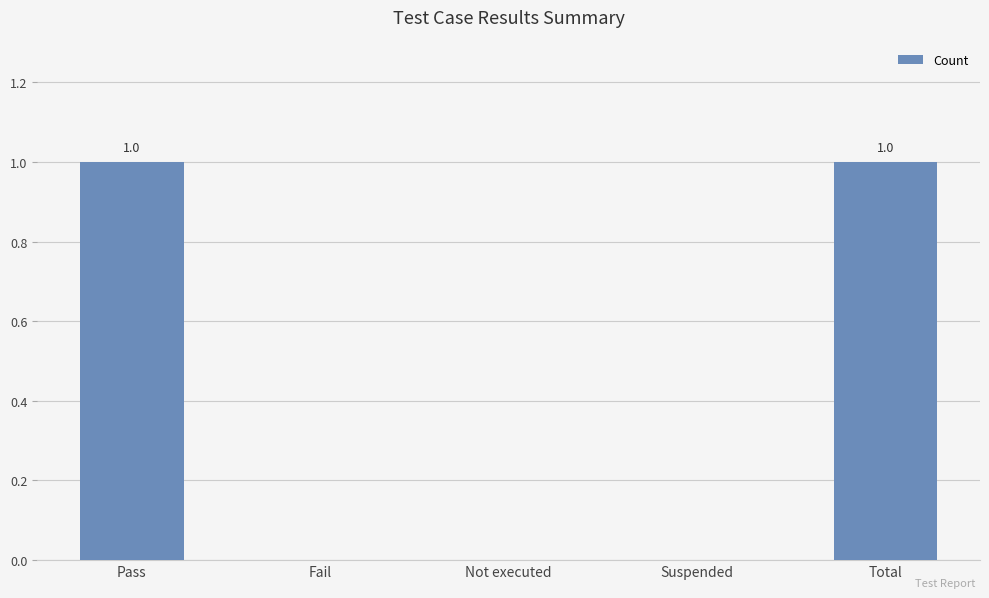

How many data points does each series have?

5